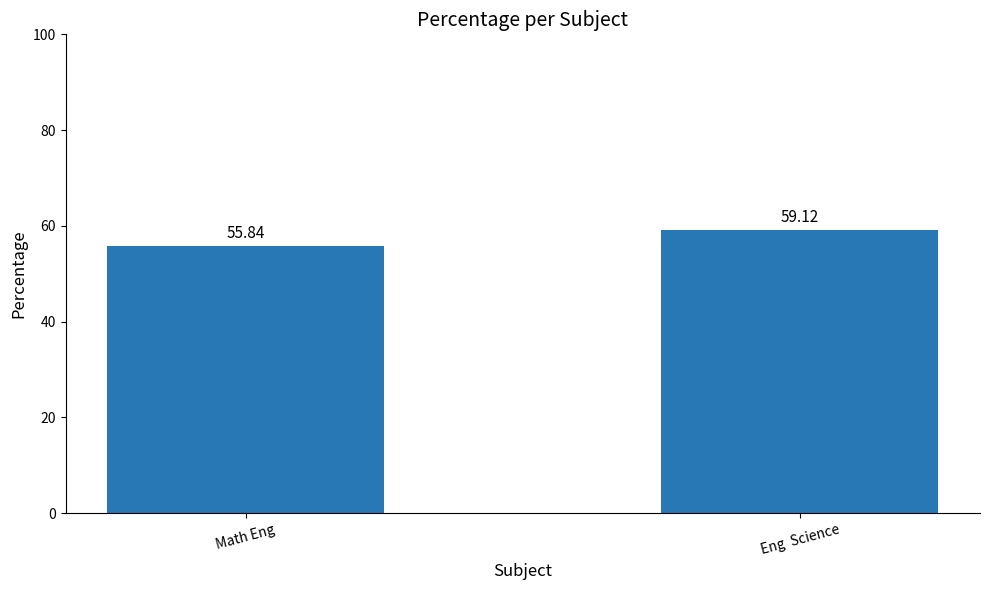

What is the label of the 2nd bar from the right?

Math Eng